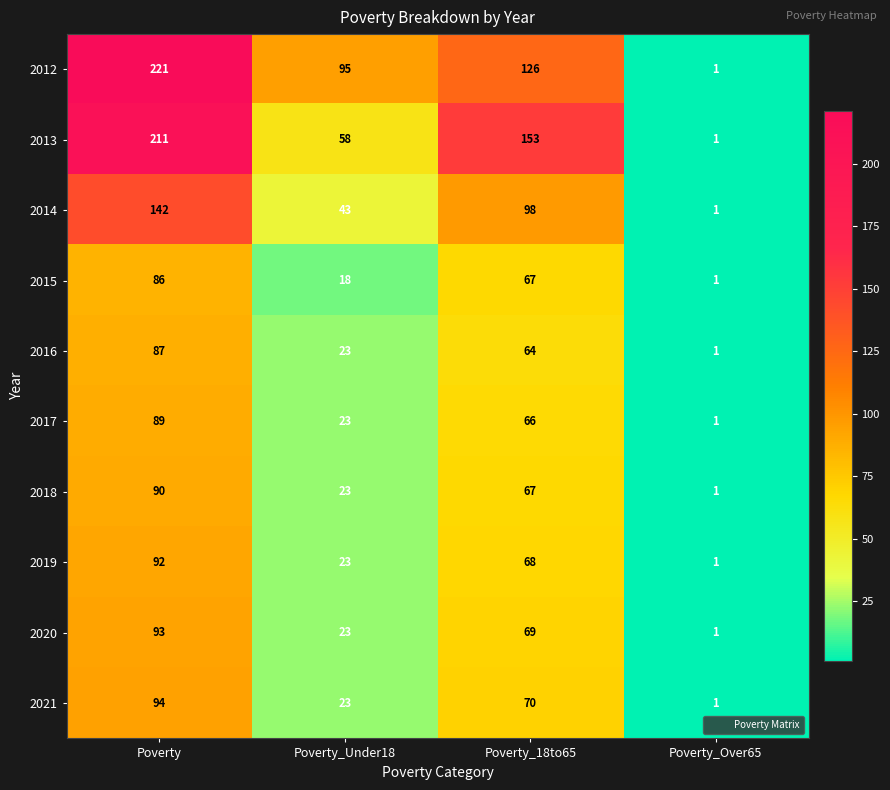

At which category is the sum across all series the highest?

Poverty